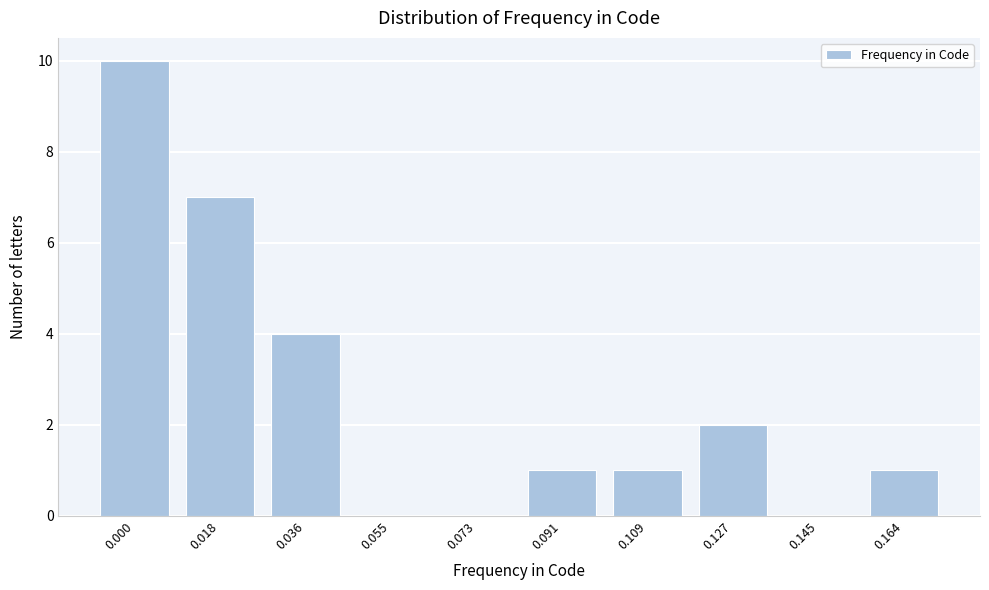

Reading left to right, what are all the values shown in this chart?

0.000=10	0.018=7	0.036=4	0.055=0	0.073=0	0.091=1	0.109=1	0.127=2	0.145=0	0.164=1